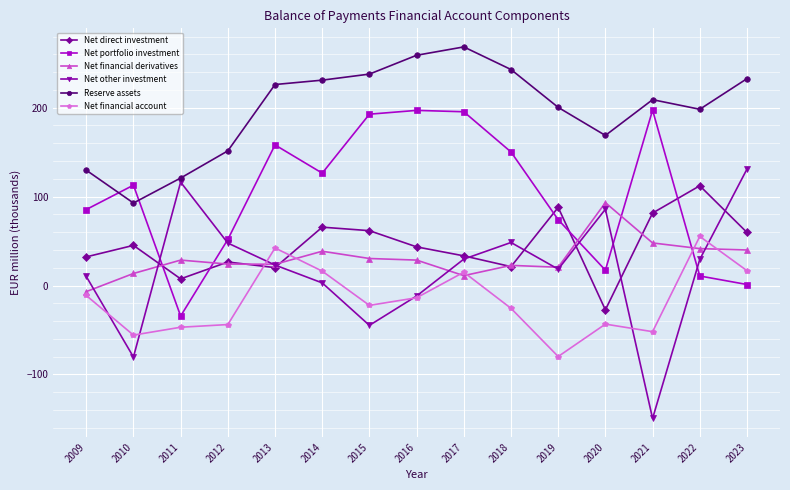

What is the average value of the Net portfolio investment series?

102.4